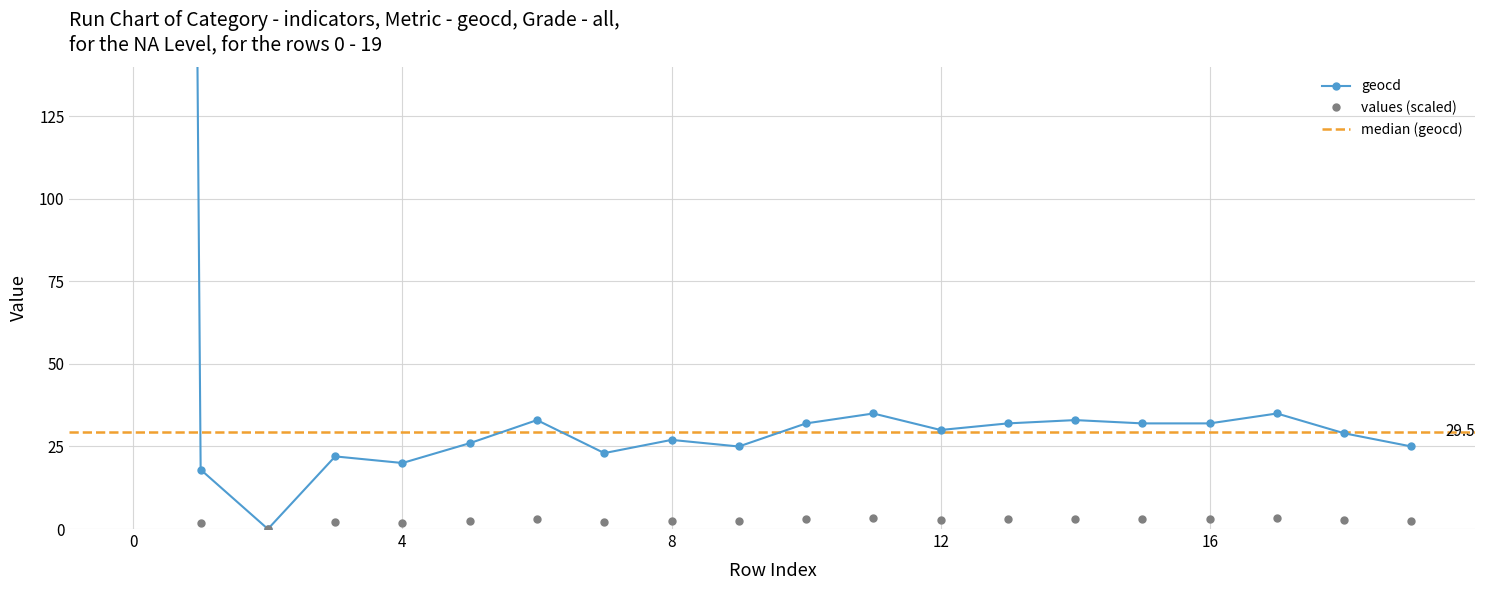

List the series in order of their peak value, lowest first.

values, geocd